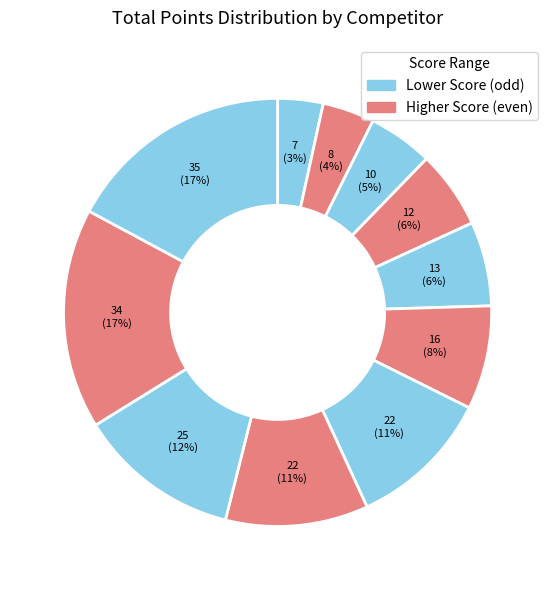

To the nearest percent, what is the difference between the largest and smallest slice percentages?

14%